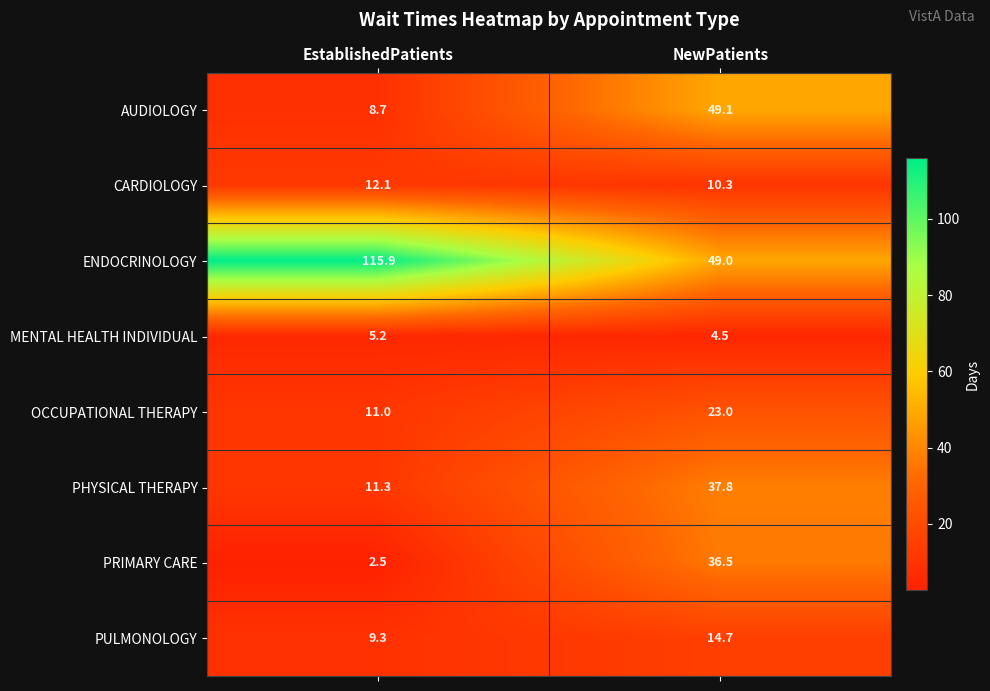

How many data points does each series have?

2